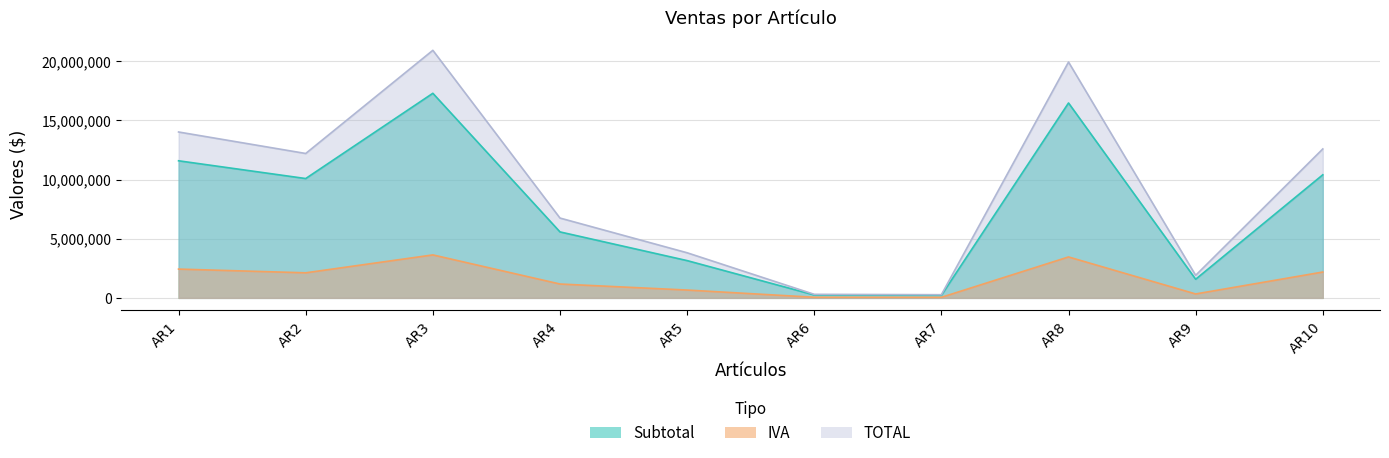

Where does the TOTAL series first go above 12201886?

AR1